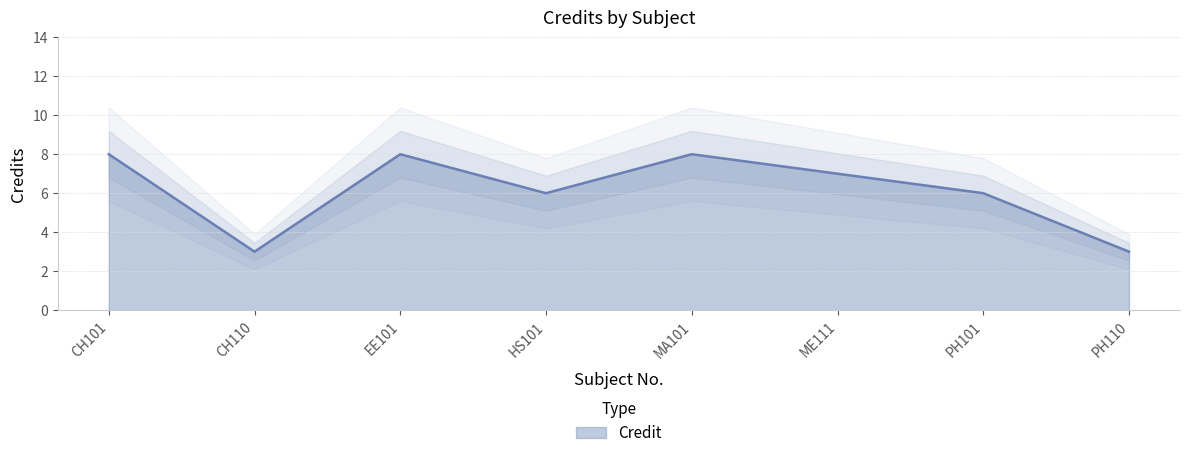

What is the average value?

6